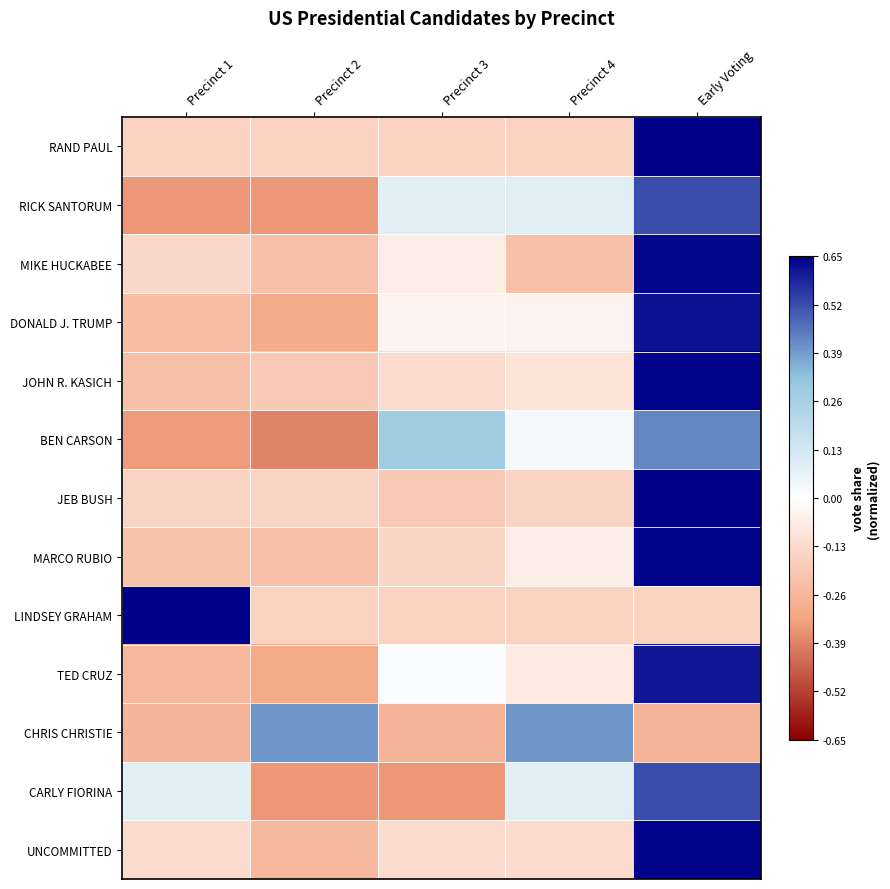

Which has a higher value, Precinct 2 or Precinct 1?

Precinct 2